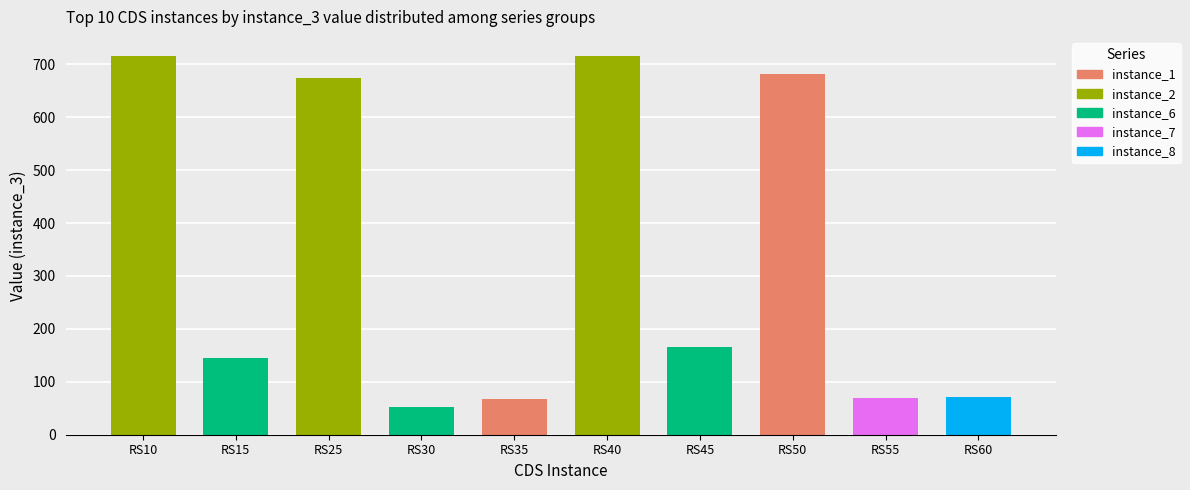

At which category does the chart reach its minimum across all series?

RS30